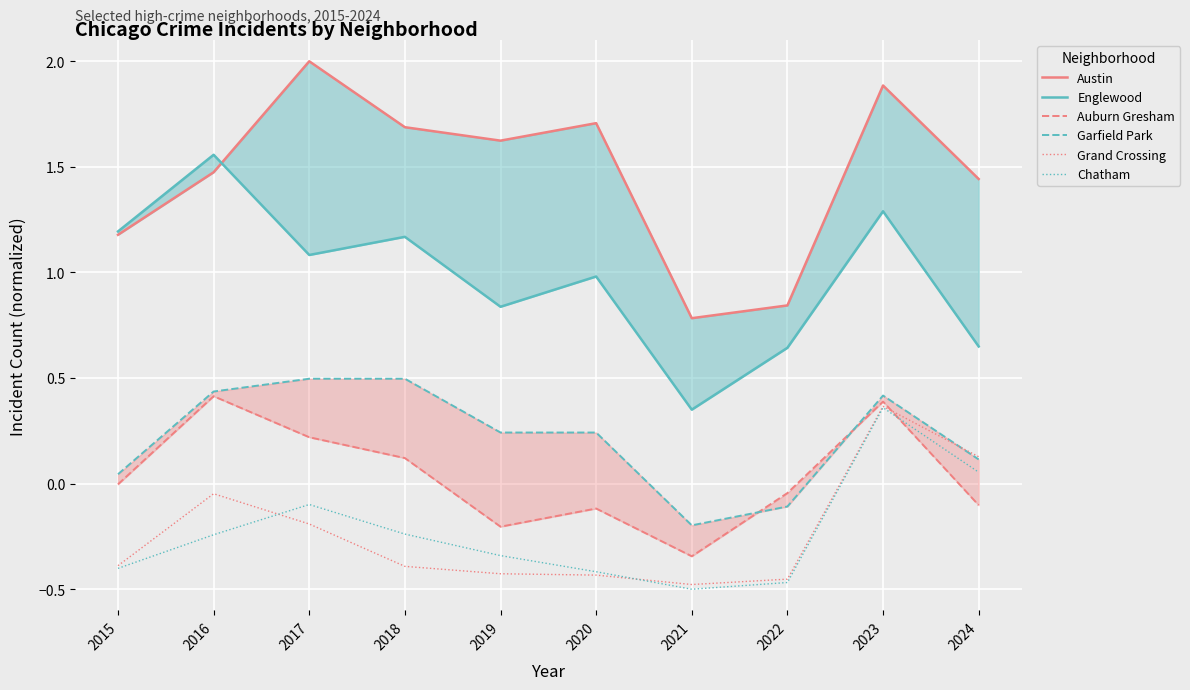

What is the minimum value for Austin?

0.8